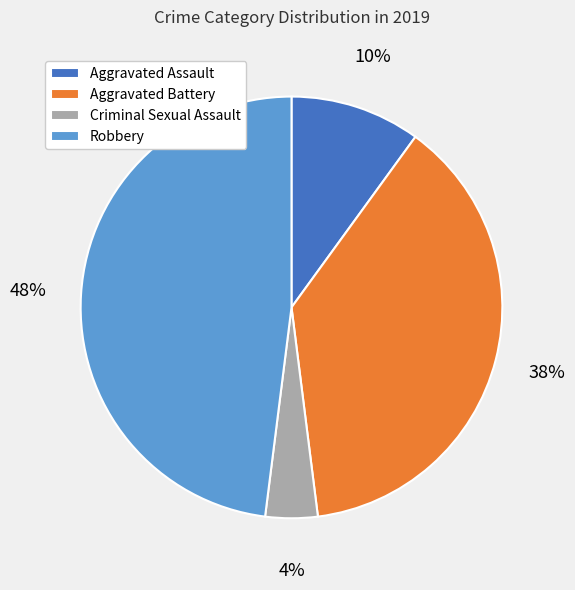

Is the sum of Aggravated Assault and Criminal Sexual Assault greater than half?

No